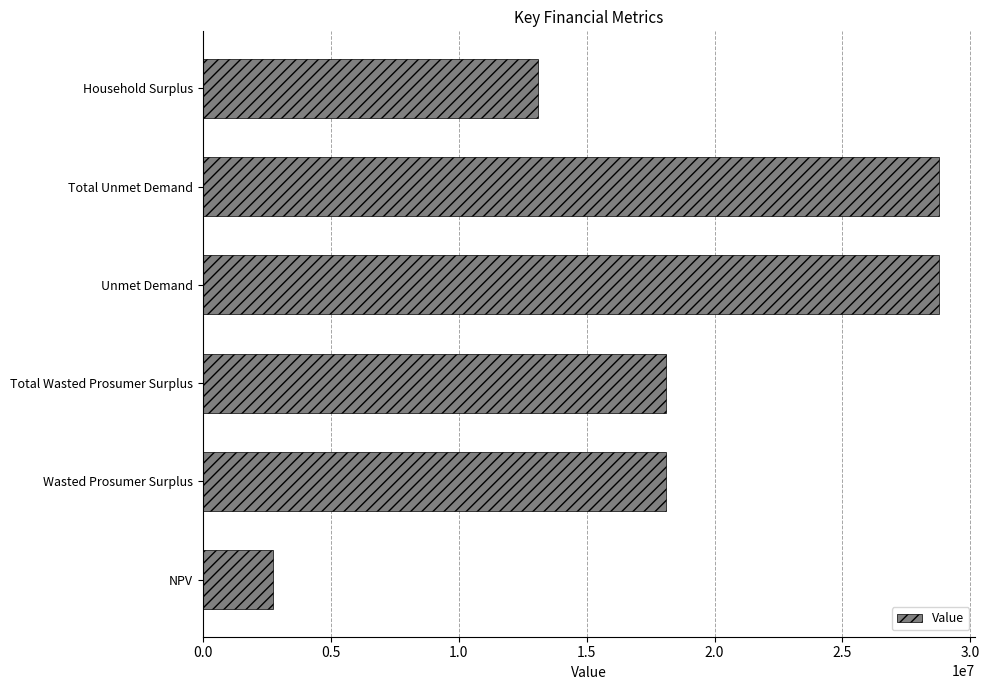

At which category does the chart reach its minimum across all series?

NPV